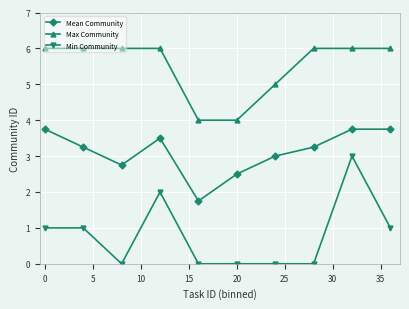

Count the number of categories in the chart.

10